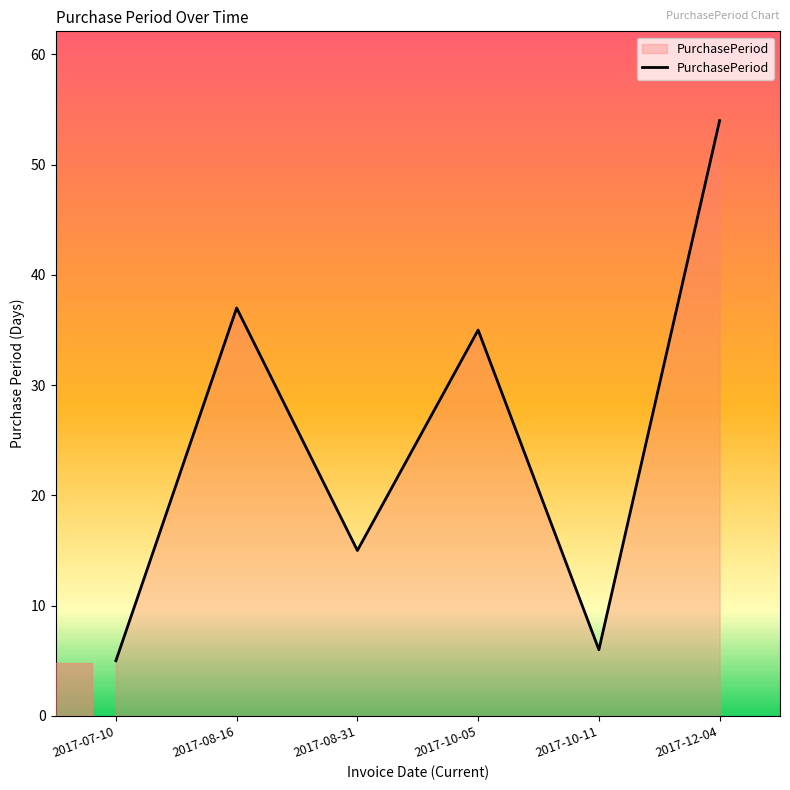

What is the difference between the maximum and minimum values?

49